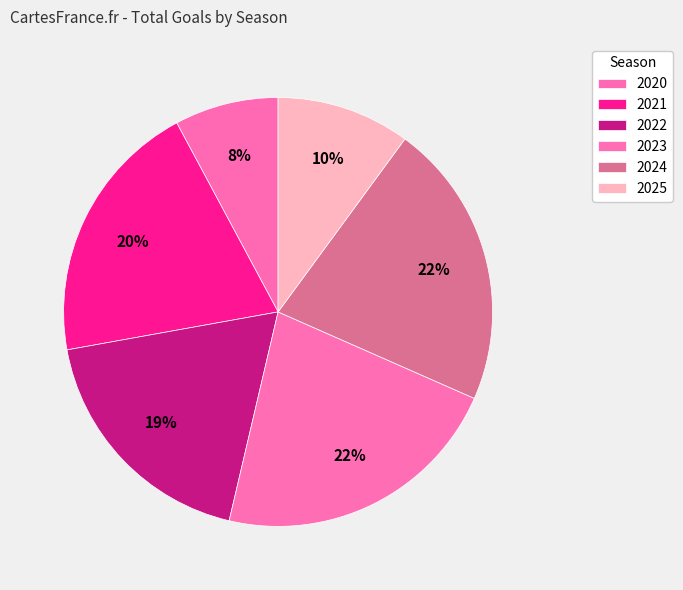

Count the number of slices in the pie.

6